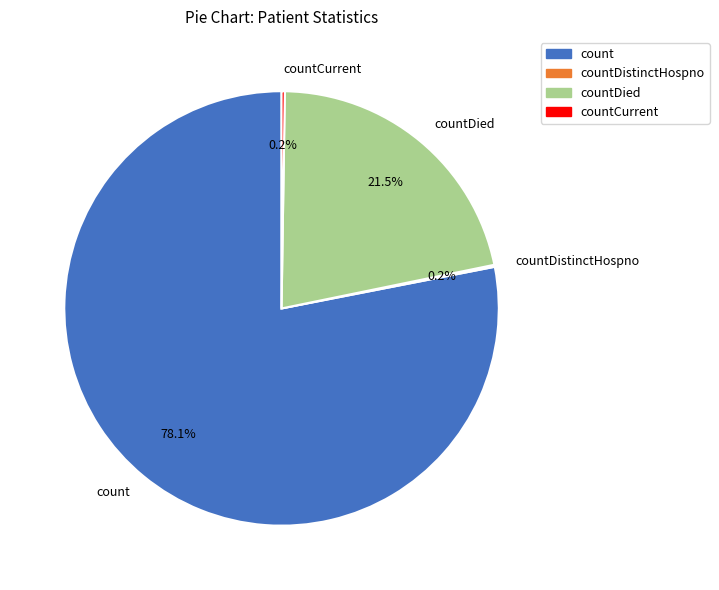

To the nearest percent, what is the difference between the largest and smallest slice percentages?

78%